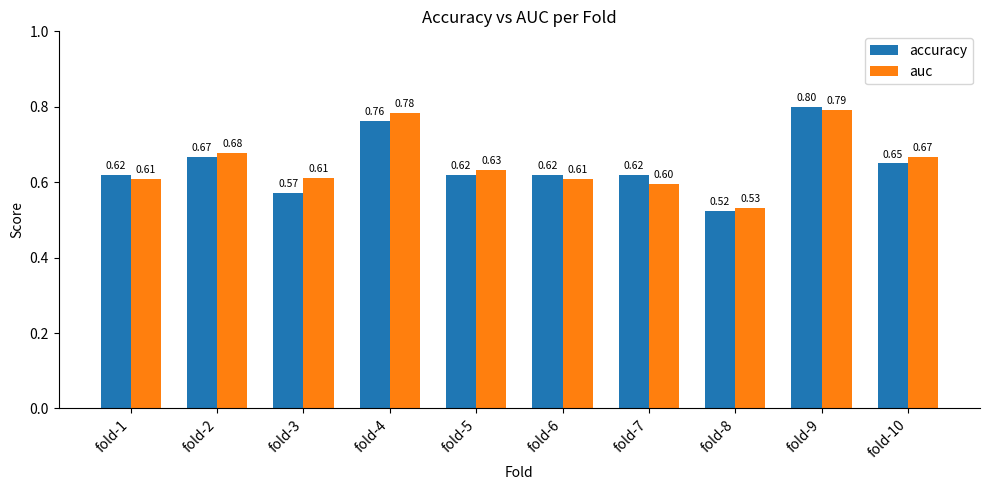

Rank the series by their average value, from lowest to highest.

accuracy, auc